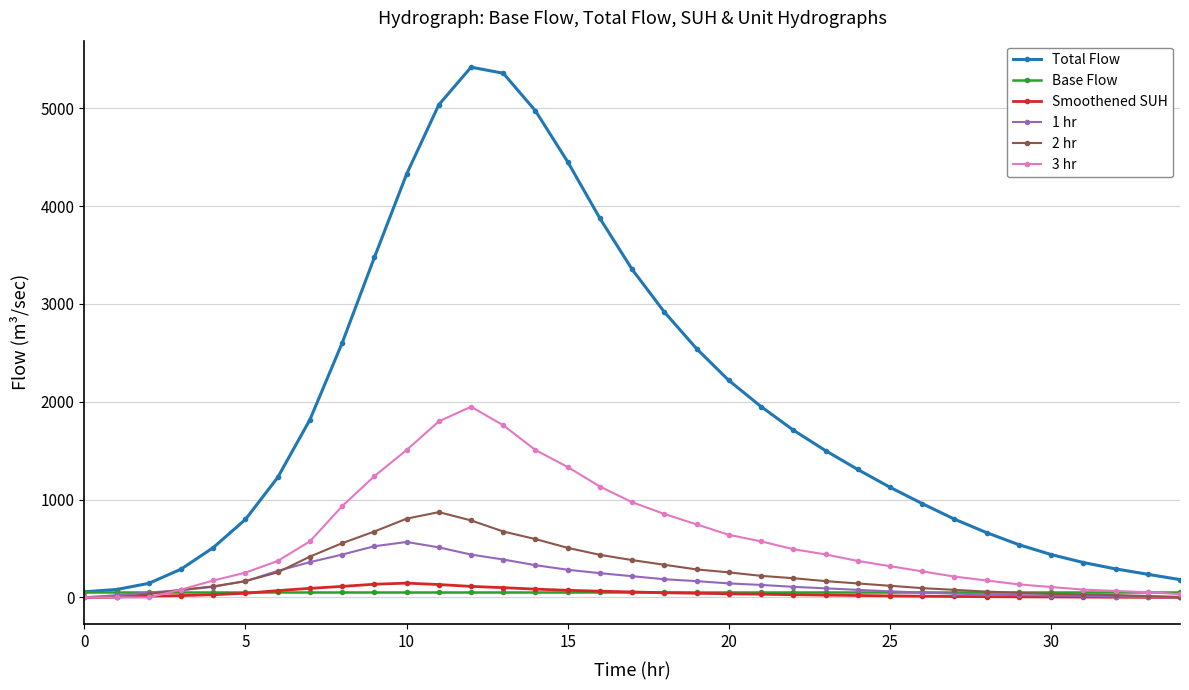

Which series has the largest total across all categories?

Total Flow